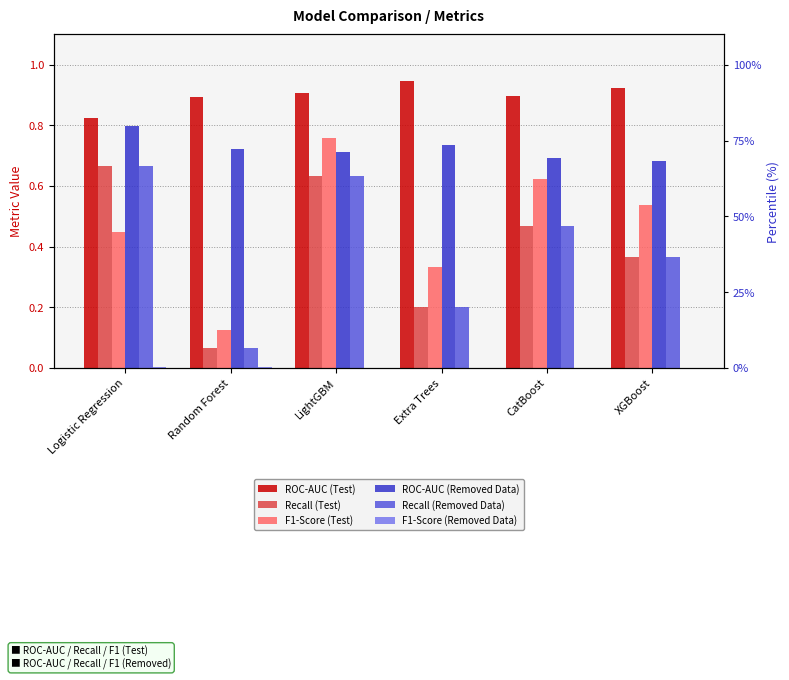

What position from the right is LightGBM?

4